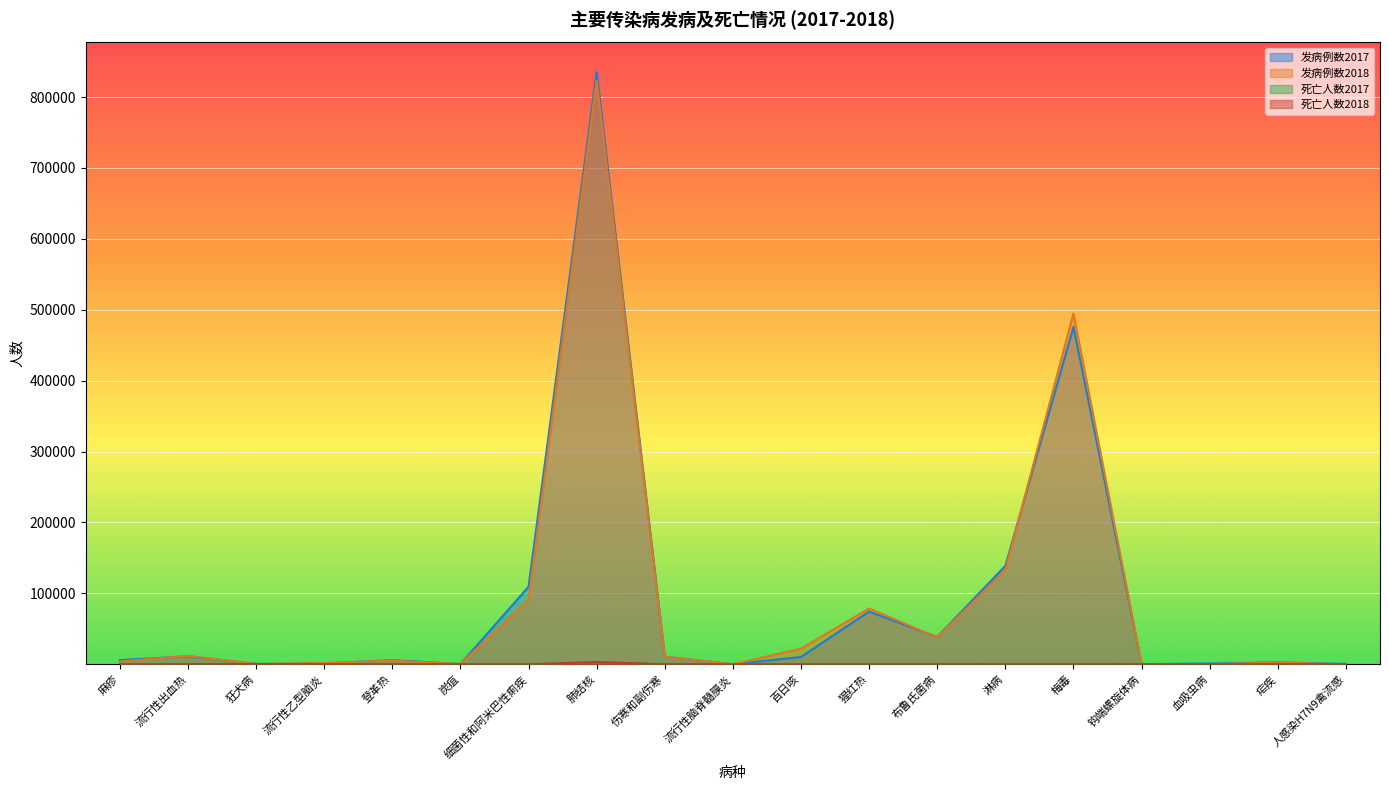

How many interior local peaks does the 死亡人数2018 series have?

6